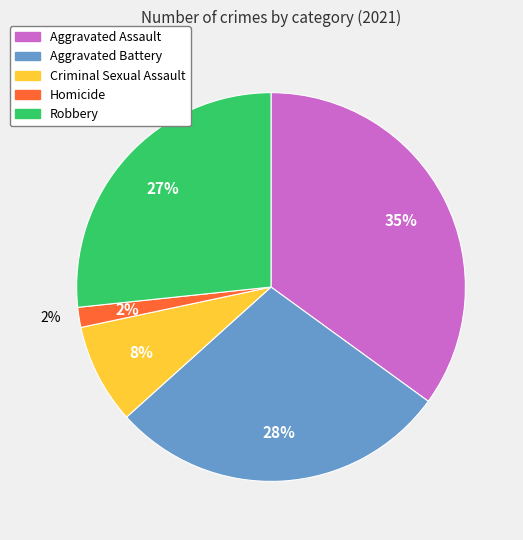

To the nearest percent, what is the average slice percentage?

20%